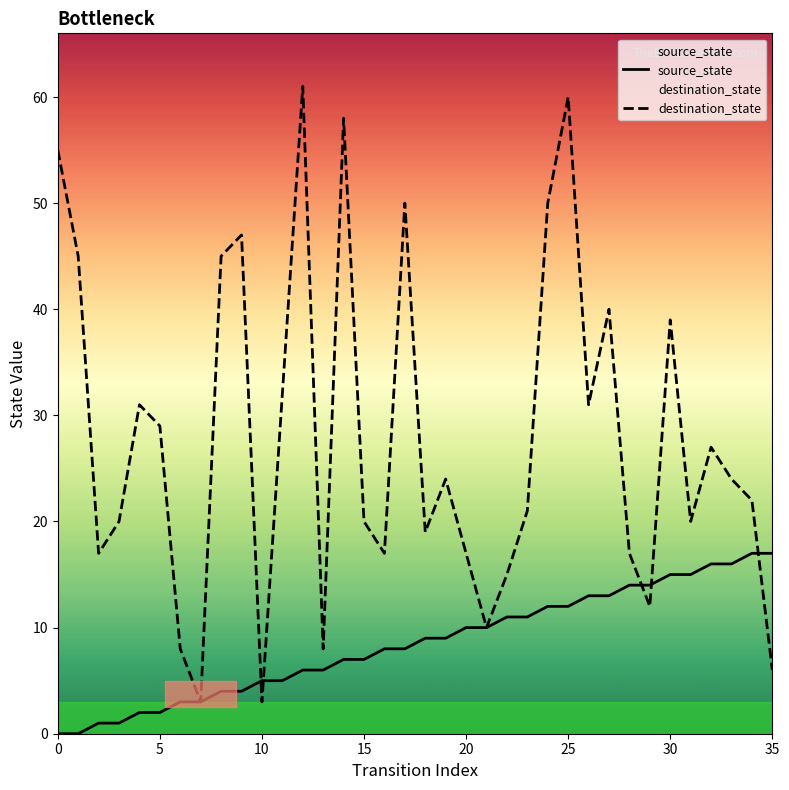

How many data points in source_state are less than 9?

18